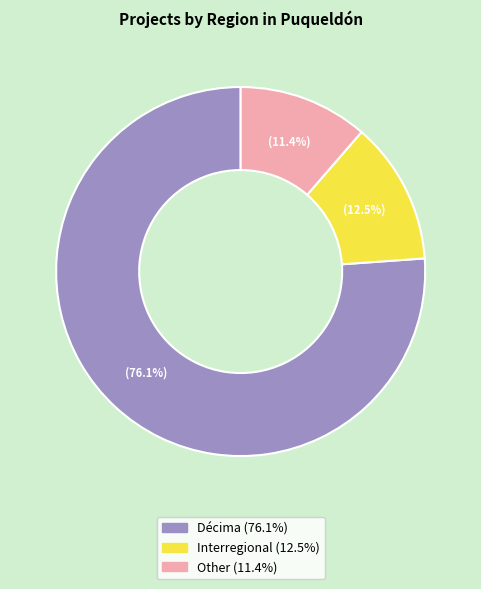

Which category has the smallest portion of the pie?

Other